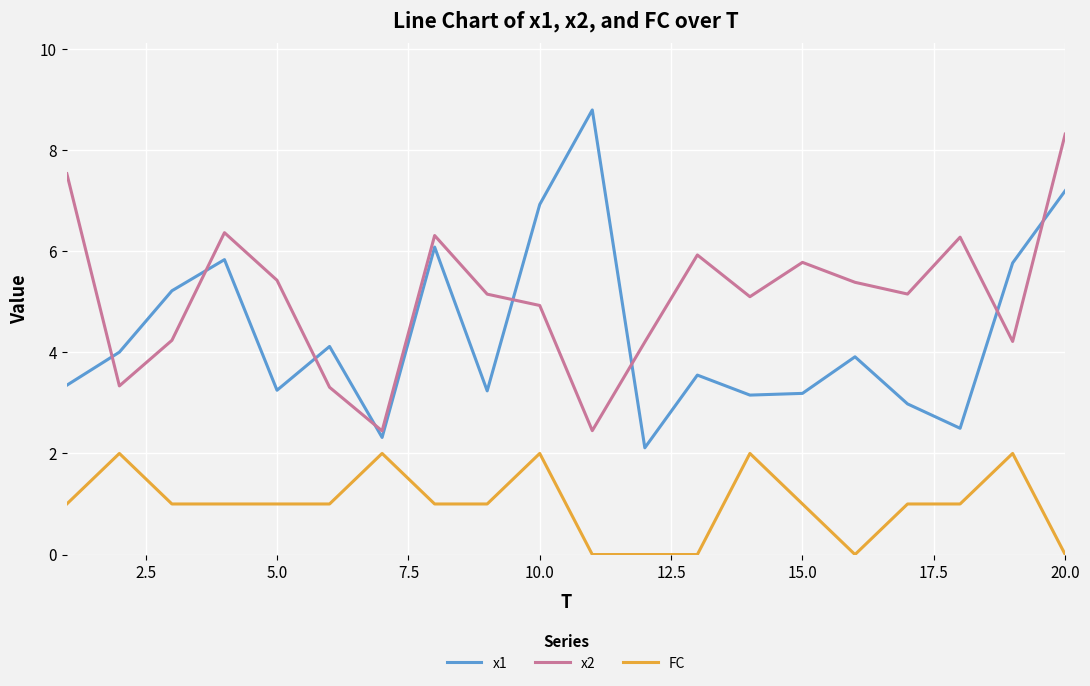

True or false: FC and x1 intersect in this chart.

False